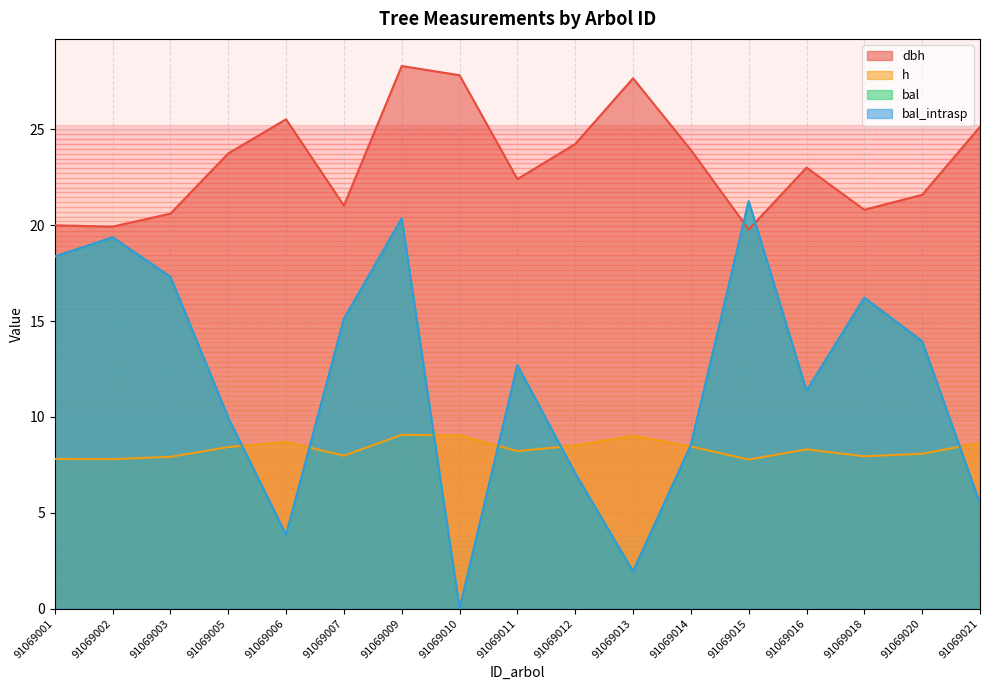

Rank the categories by bal_intrasp value from highest to lowest.

91069015, 91069009, 91069002, 91069001, 91069003, 91069018, 91069007, 91069020, 91069011, 91069016, 91069005, 91069014, 91069012, 91069021, 91069006, 91069013, 91069010